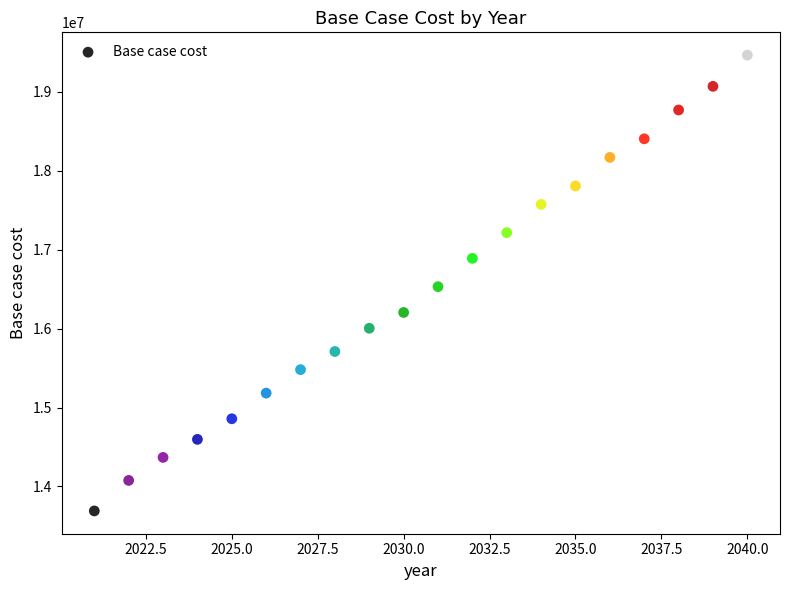

What is the range of X values (max minus min)?

19.0